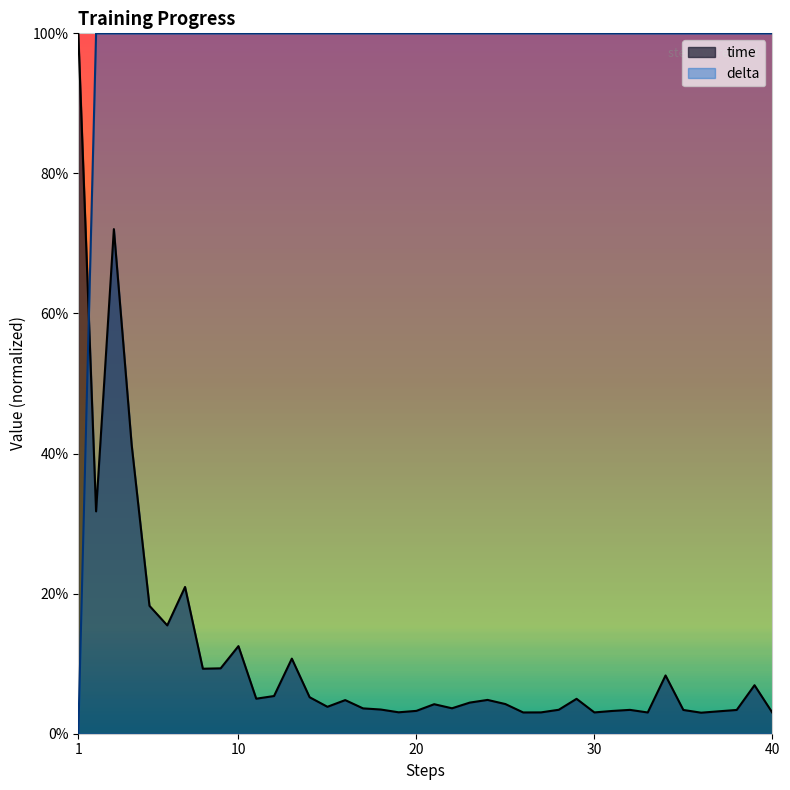

How many lines are shown in the chart?

2